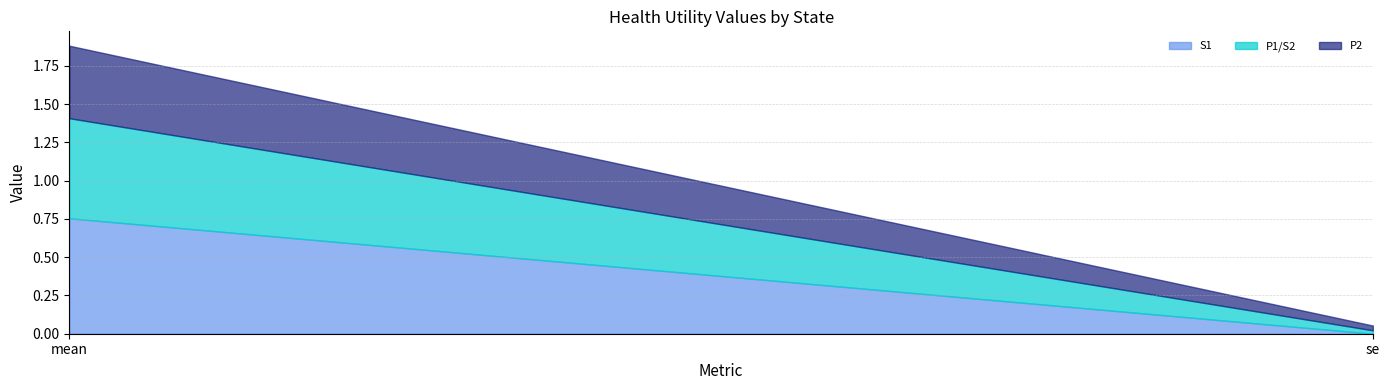

Reading left to right, list all the values displayed in this chart.

S1: 0.8	0.0
P1/S2: 0.7	0.0
P2: 0.5	0.0